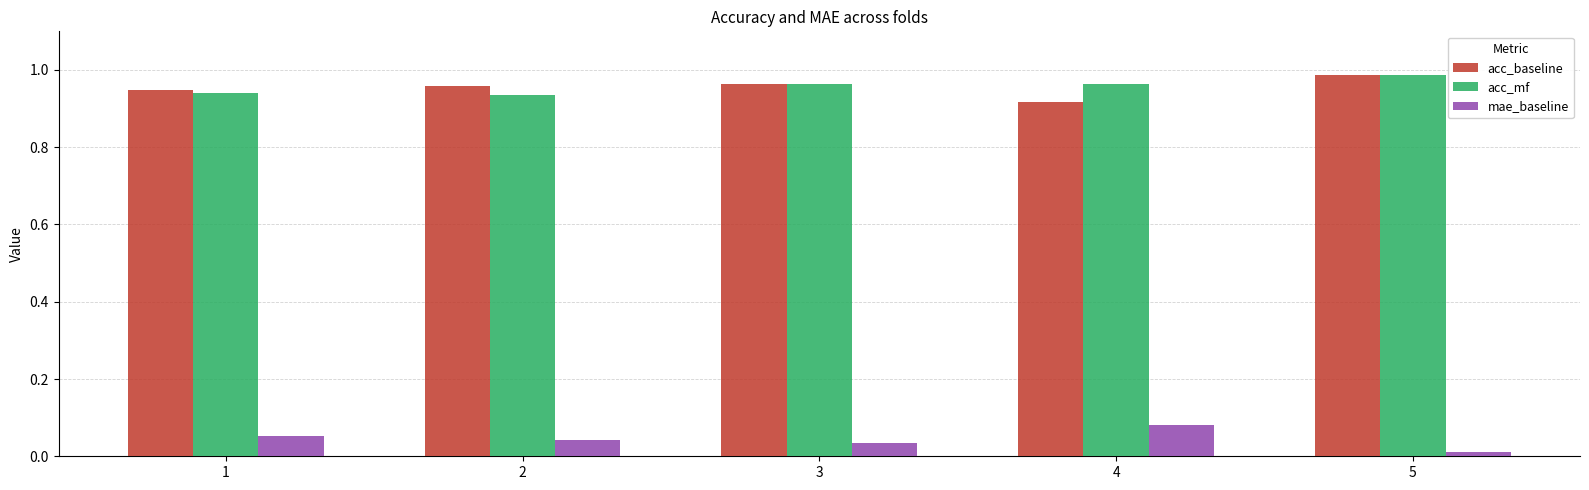

The acc_baseline series shows 1.3 at 4. True or false?

False